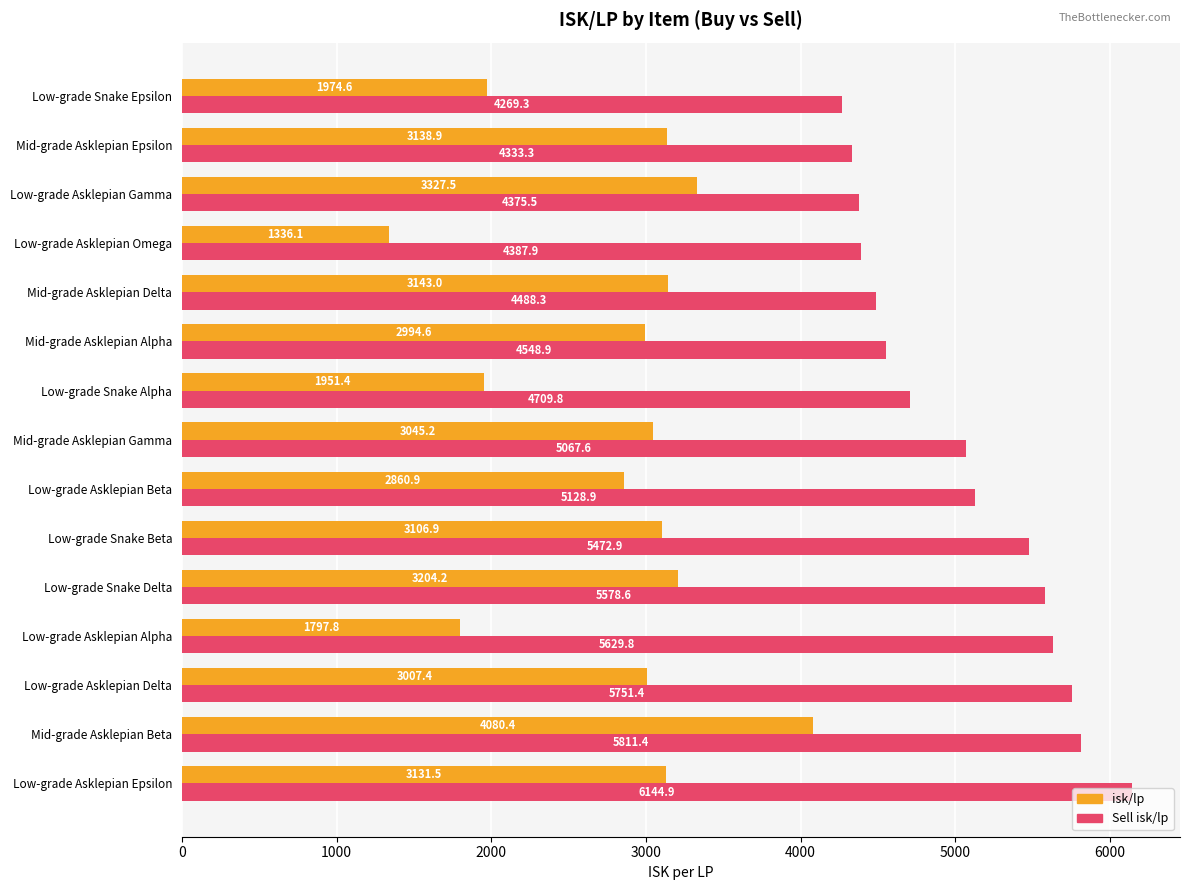

Is it true that Sell isk/lp equals 2641.2 at Low-grade Asklepian Gamma?

False